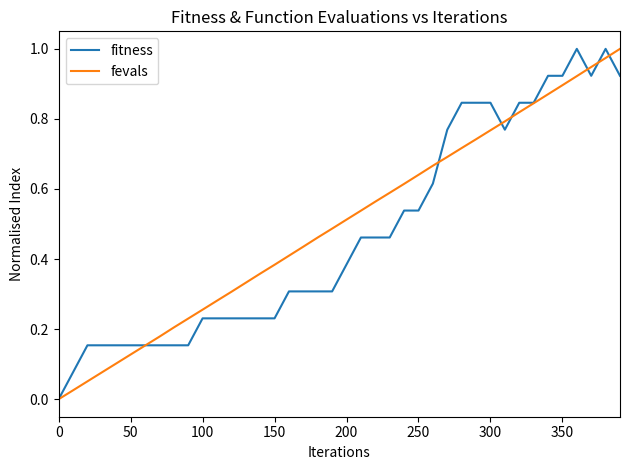

Is the value of fevals at 150 greater than the value of fitness at 150?

Yes